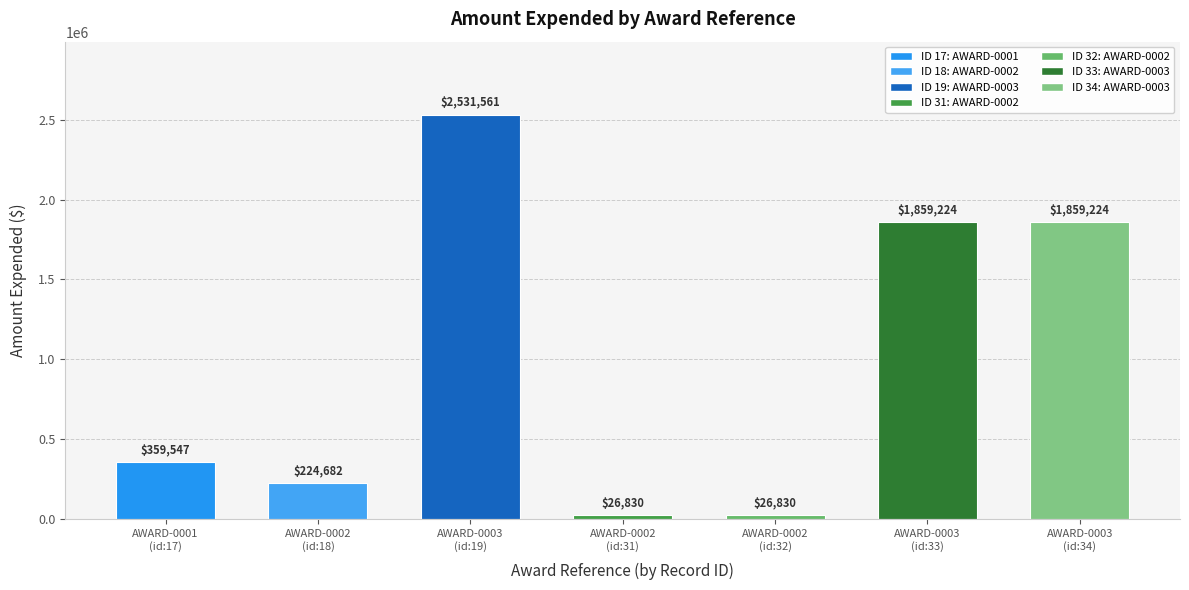

What is the difference between the values at AWARD-0001
(id:17) and AWARD-0002
(id:18)?

134865